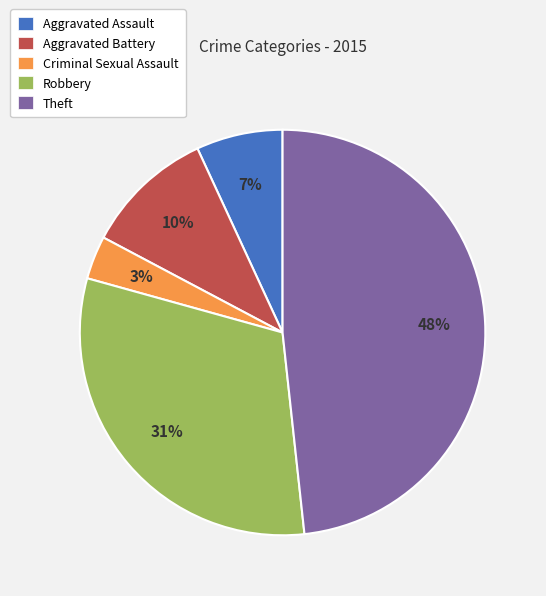

Combined, do Theft and Robbery account for over 50%?

Yes